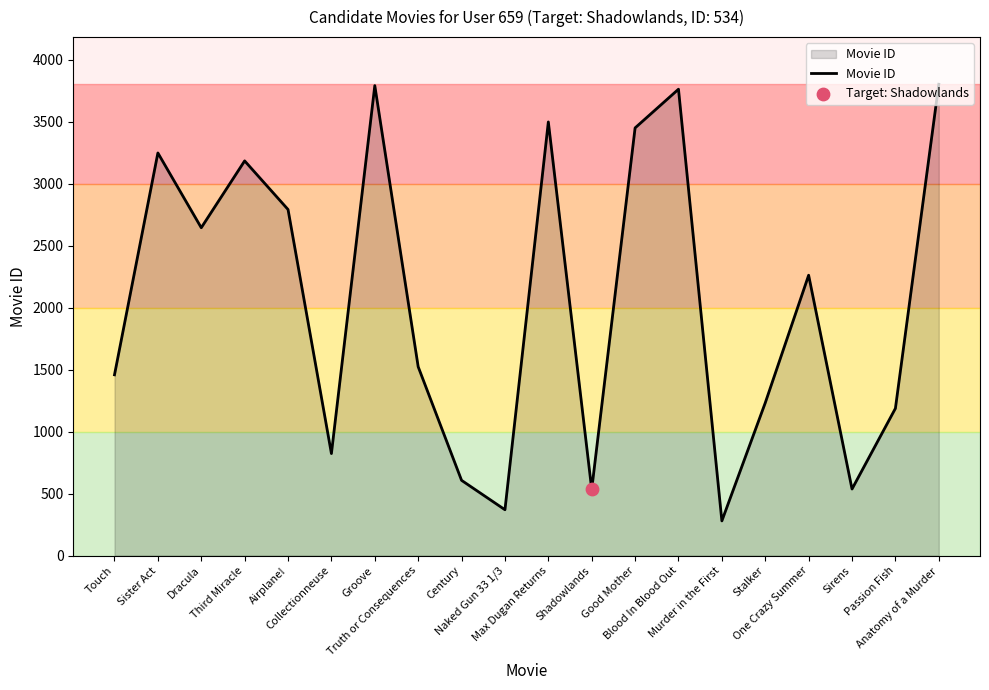

What is the change in value from Dracula to Stalker?

-1412